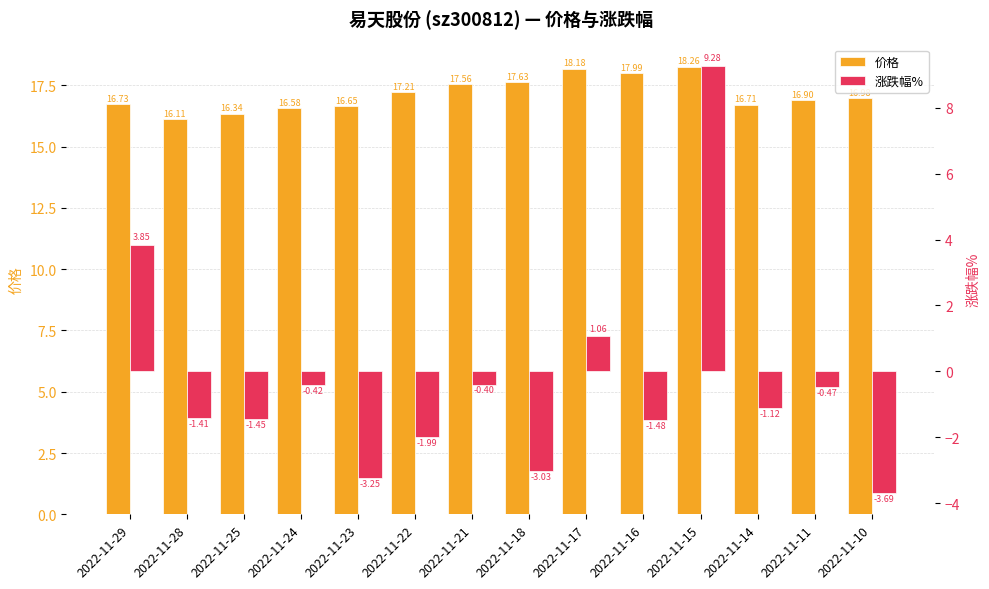

Reading left to right, extract all data points from this chart.

价格: 2022-11-29=16.7	2022-11-28=16.1	2022-11-25=16.3	2022-11-24=16.6	2022-11-23=16.6	2022-11-22=17.2	2022-11-21=17.6	2022-11-18=17.6	2022-11-17=18.2	2022-11-16=18.0	2022-11-15=18.3	2022-11-14=16.7	2022-11-11=16.9	2022-11-10=17.0
涨跌幅%: 2022-11-29=3.9	2022-11-28=-1.4	2022-11-25=-1.4	2022-11-24=-0.4	2022-11-23=-3.2	2022-11-22=-2.0	2022-11-21=-0.4	2022-11-18=-3.0	2022-11-17=1.1	2022-11-16=-1.5	2022-11-15=9.3	2022-11-14=-1.1	2022-11-11=-0.5	2022-11-10=-3.7